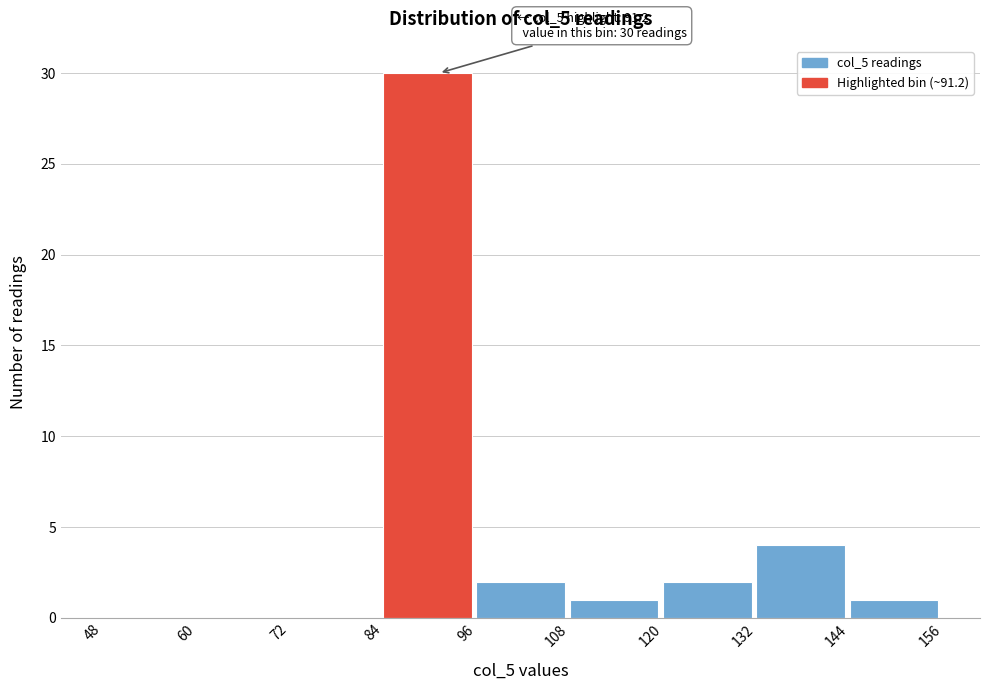

Over which range of the x-axis is the bar tallest?

84 to 96